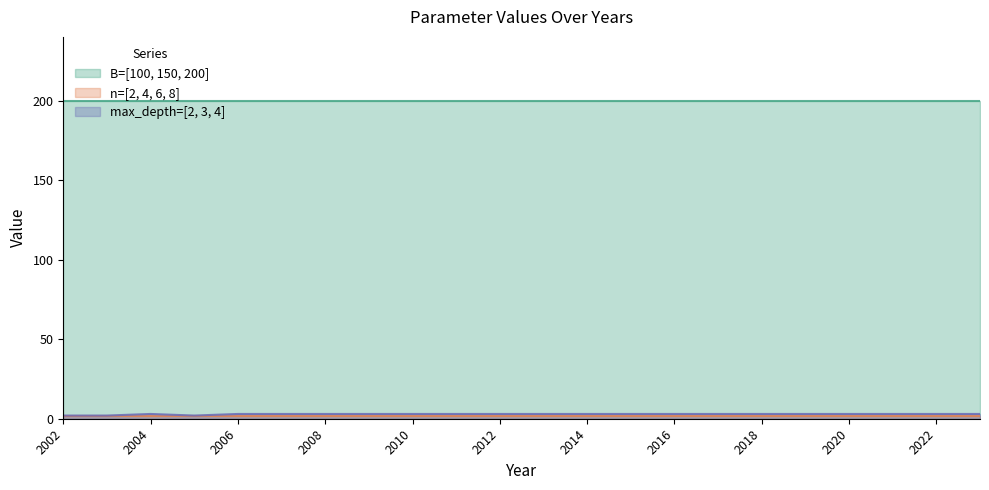

True or false: max_depth and n intersect in this chart.

False